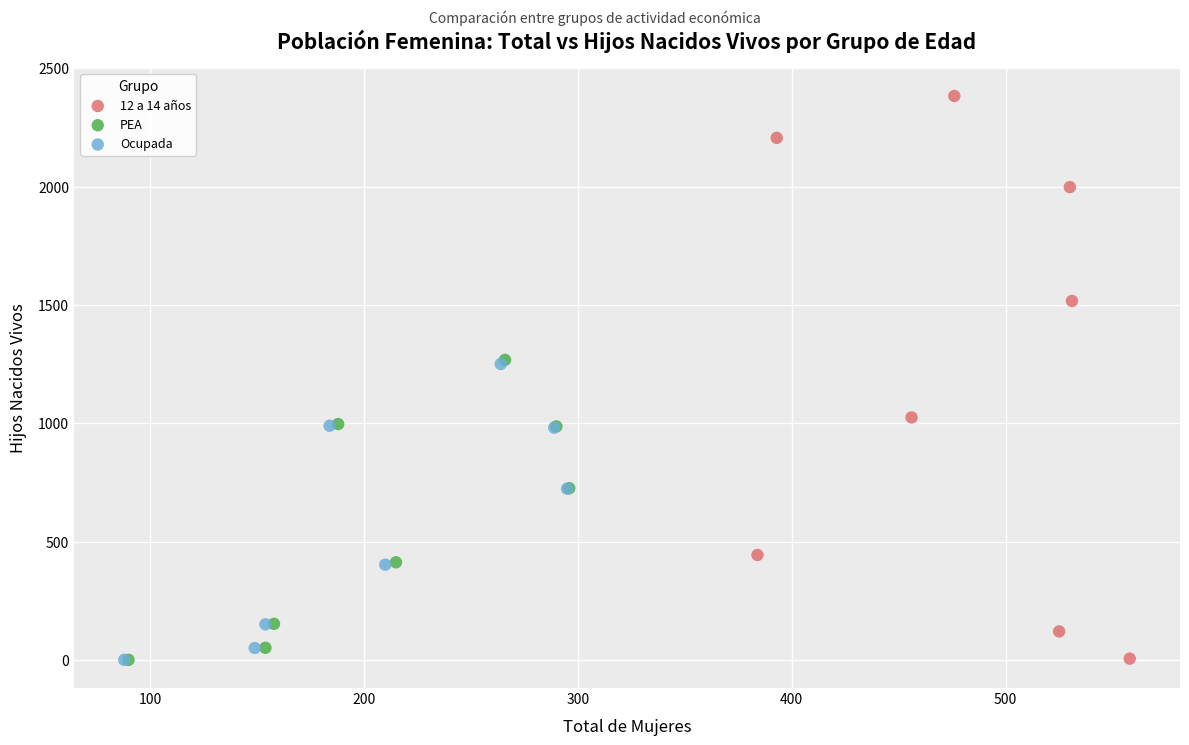

Which series has the largest Y range (max minus min)?

12 a 14 años